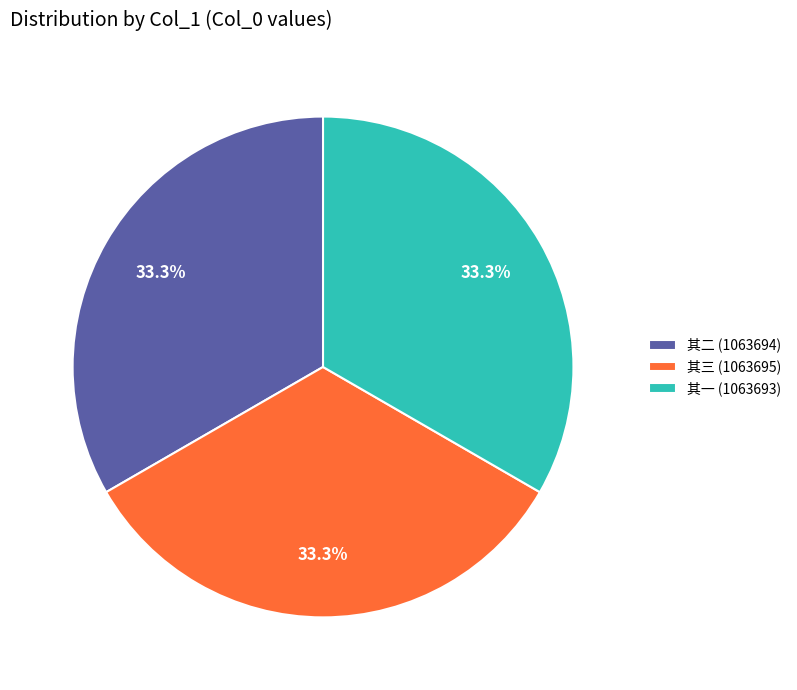

Count the number of slices in the pie.

3